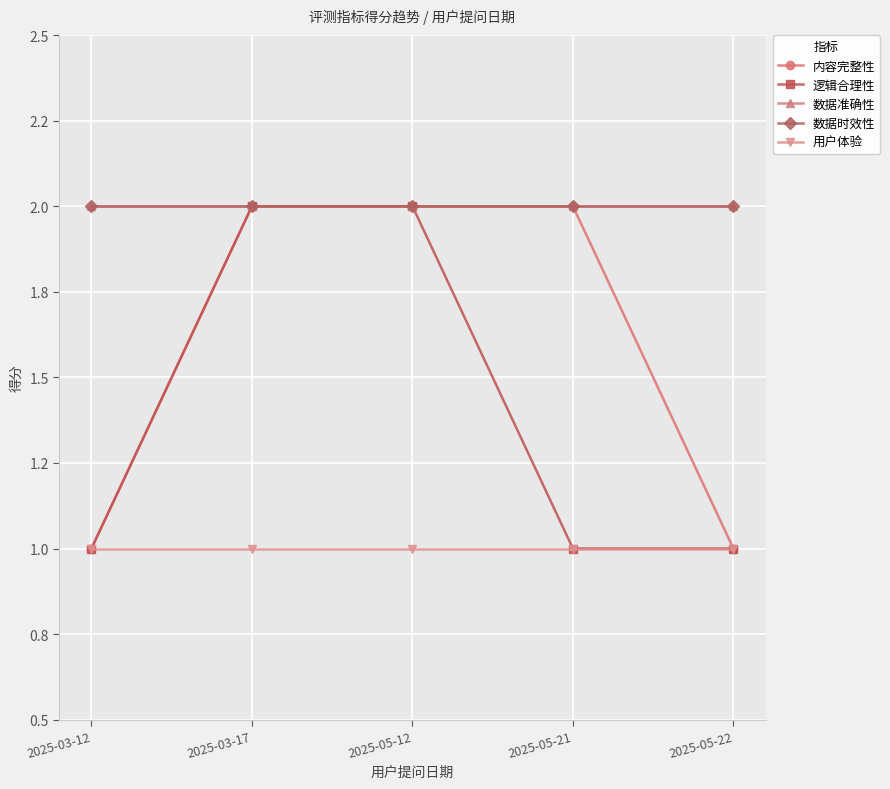

Does the chart have visible grid lines?

Yes